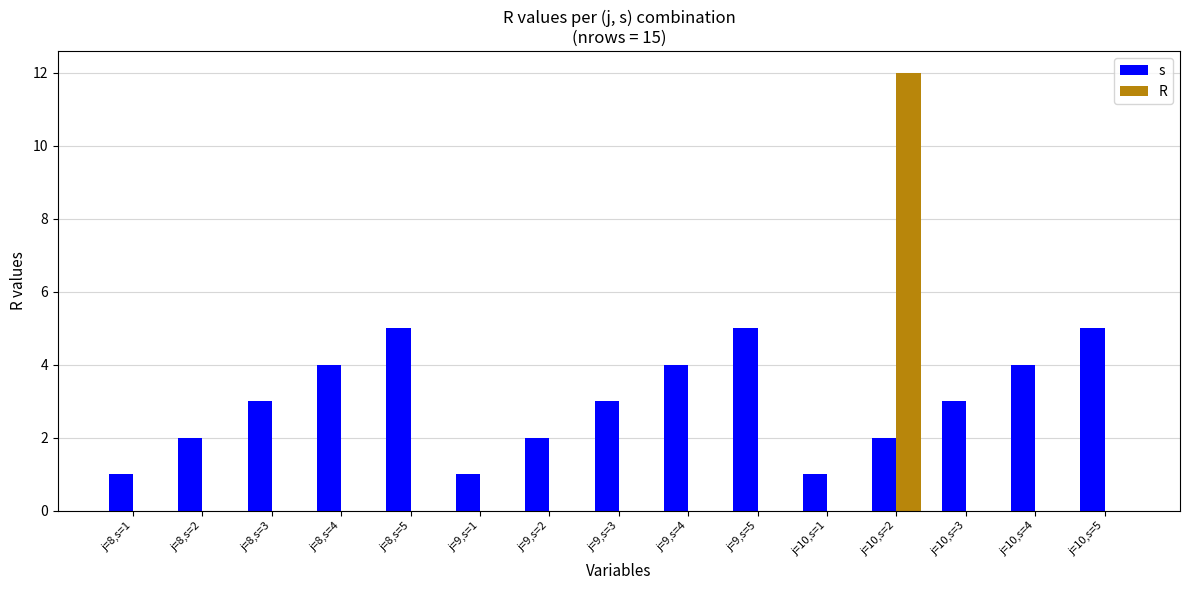

What is the sum of the R values at j=9,s=1 and j=10,s=2?

12.0